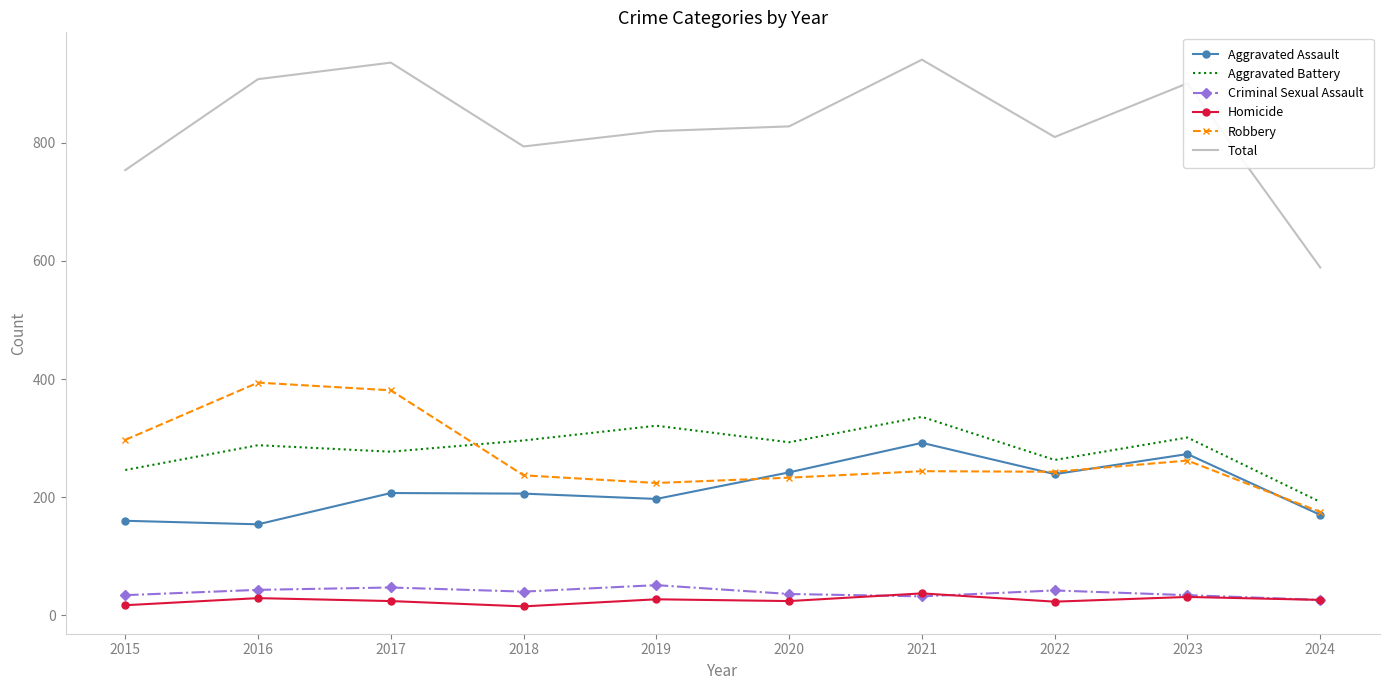

Which series has the largest range (max minus min)?

Total